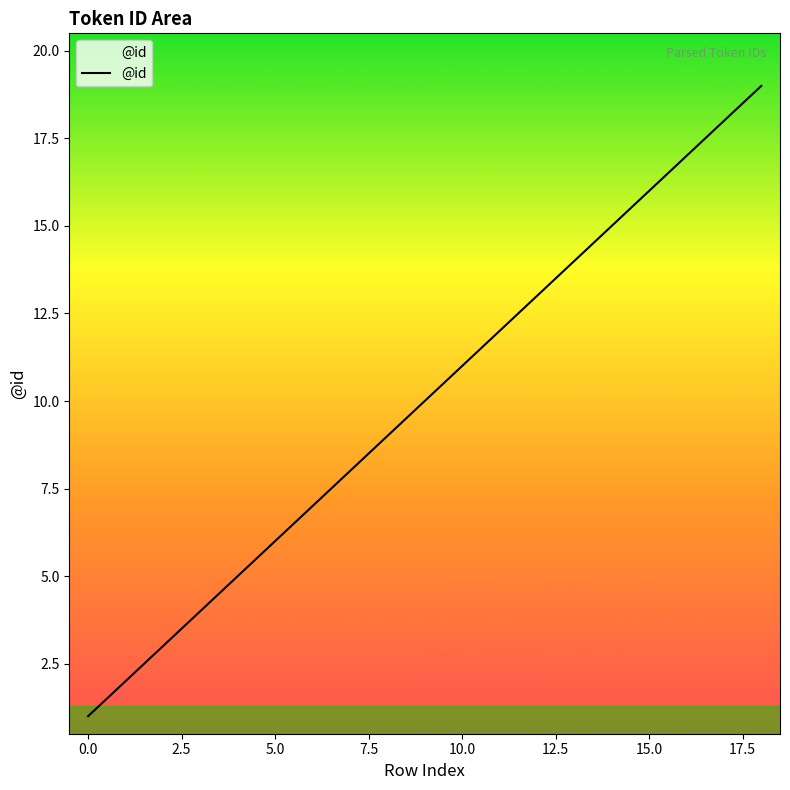

Count the number of categories in the chart.

19